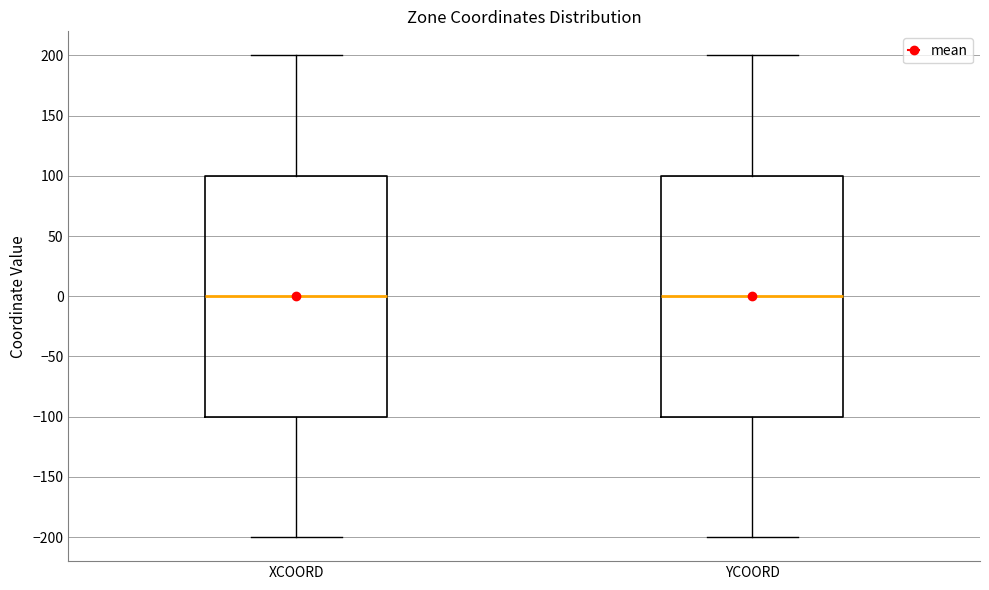

Reading left to right, transcribe this box plot: for each box, give where its median line is, the range the box spans, and where its two whiskers end, as read against the y-axis. The values are not printed on the chart, so give them approximately, as read against the axis.

XCOORD: median 0, box -100 to 100, whiskers -200 to 200
YCOORD: median 0, box -100 to 100, whiskers -200 to 200